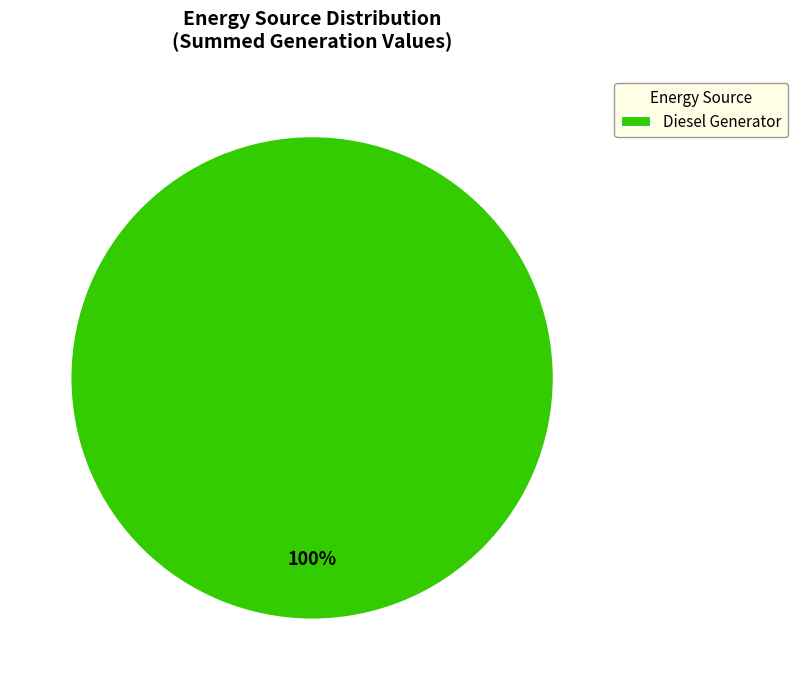

Rank the categories by value from highest to lowest.

Diesel Generator